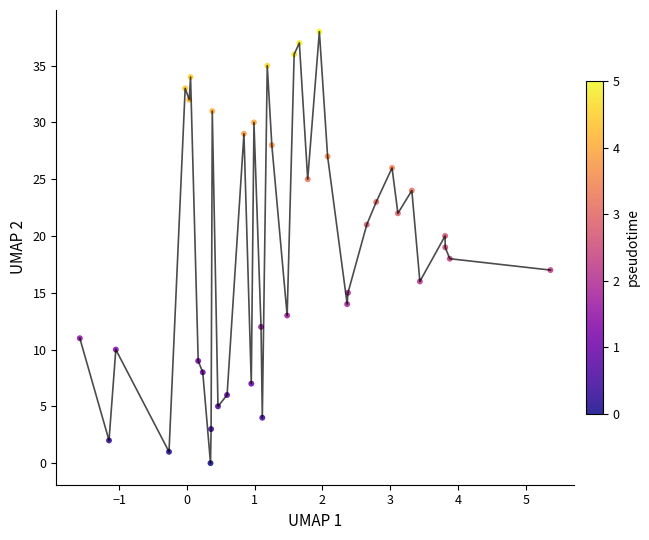

How many points are shown in the scatter plot?

39